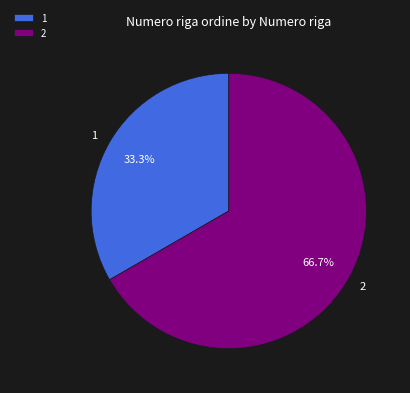

How many segments does this pie chart have?

2